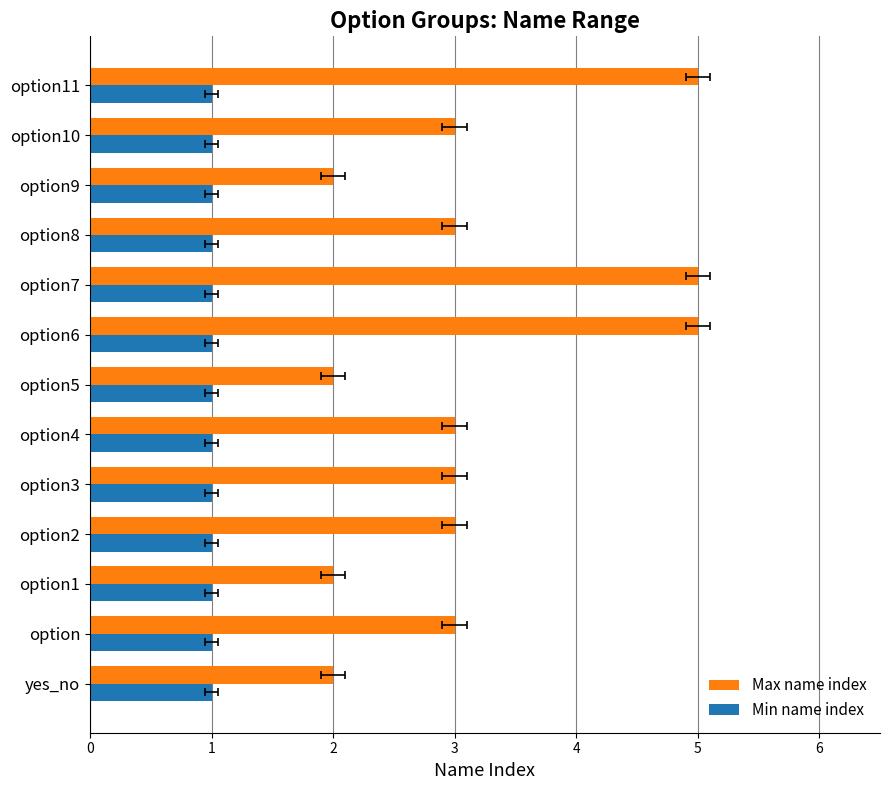

Which category has the highest value across all series?

7